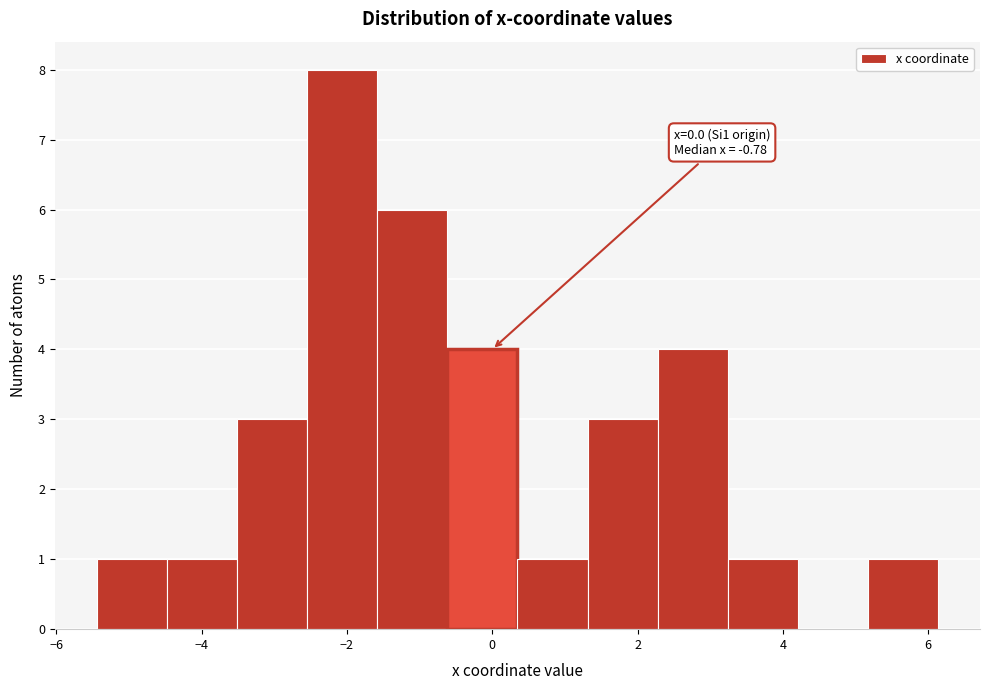

Which range on the x-axis has the tallest bar?

-2.6 to -1.6